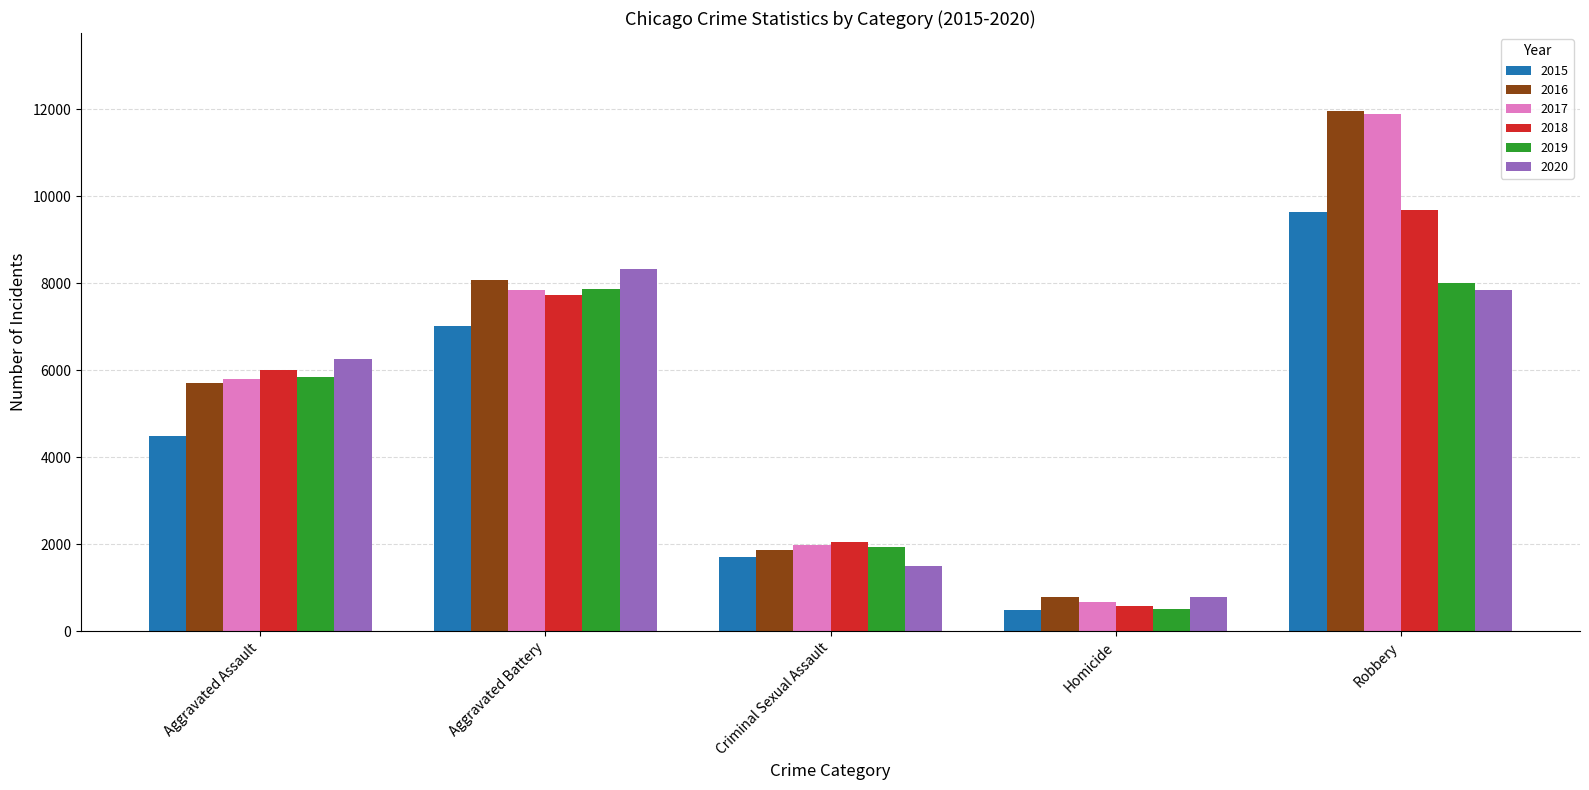

At which category is the sum across all series the highest?

Robbery